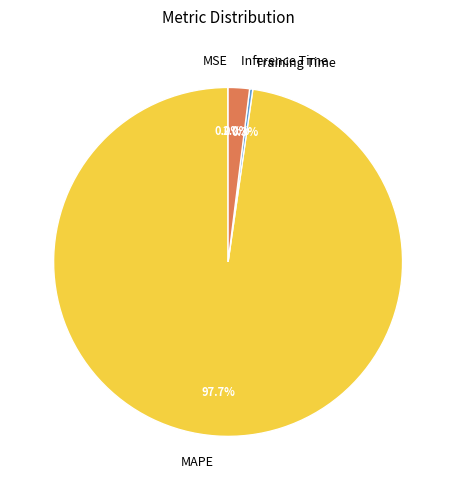

To the nearest percent, what is the average slice percentage?

25%